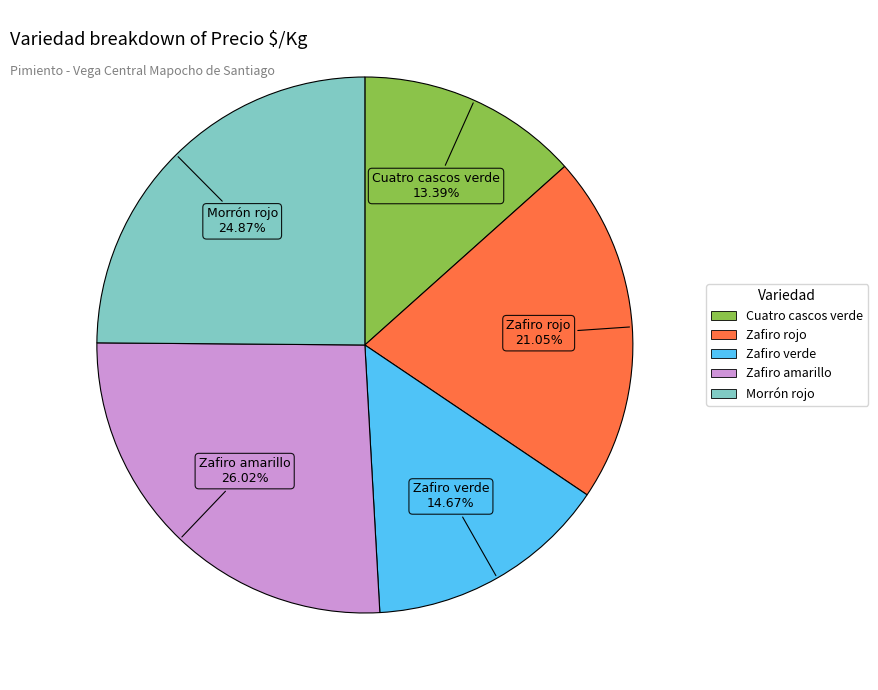

What is the smallest slice in the pie chart?

Cuatro cascos verde